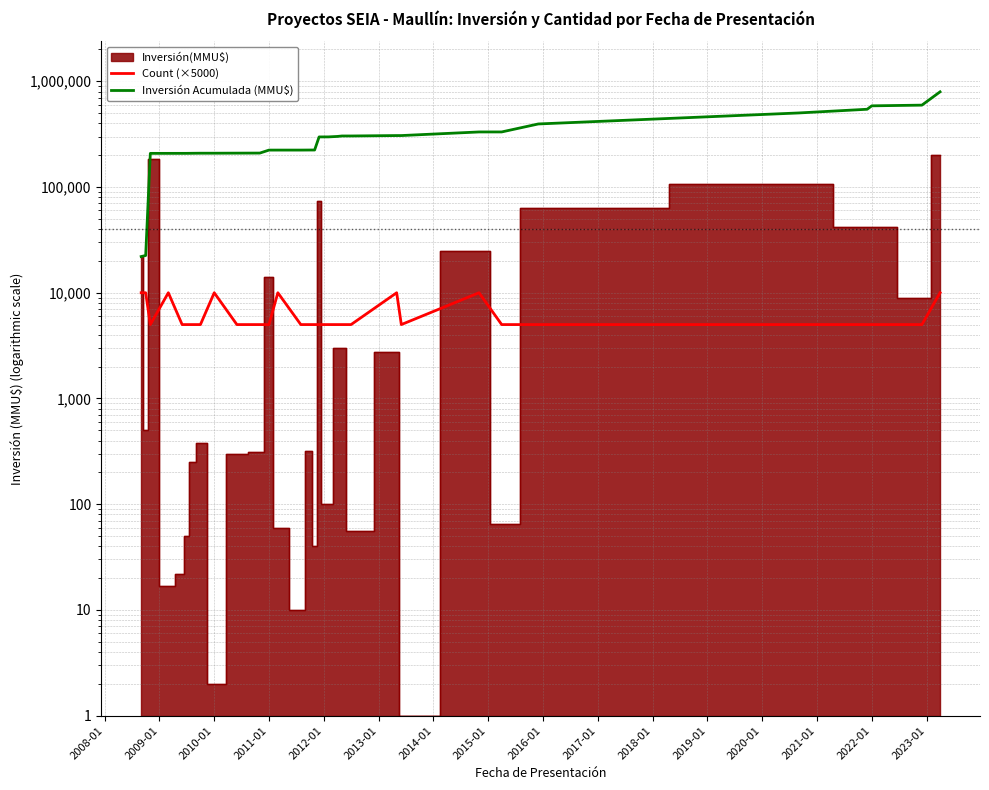

Between 2010-01 and 2022-01, which series saw the biggest shift?

Inversión Acumulada (MMU$)